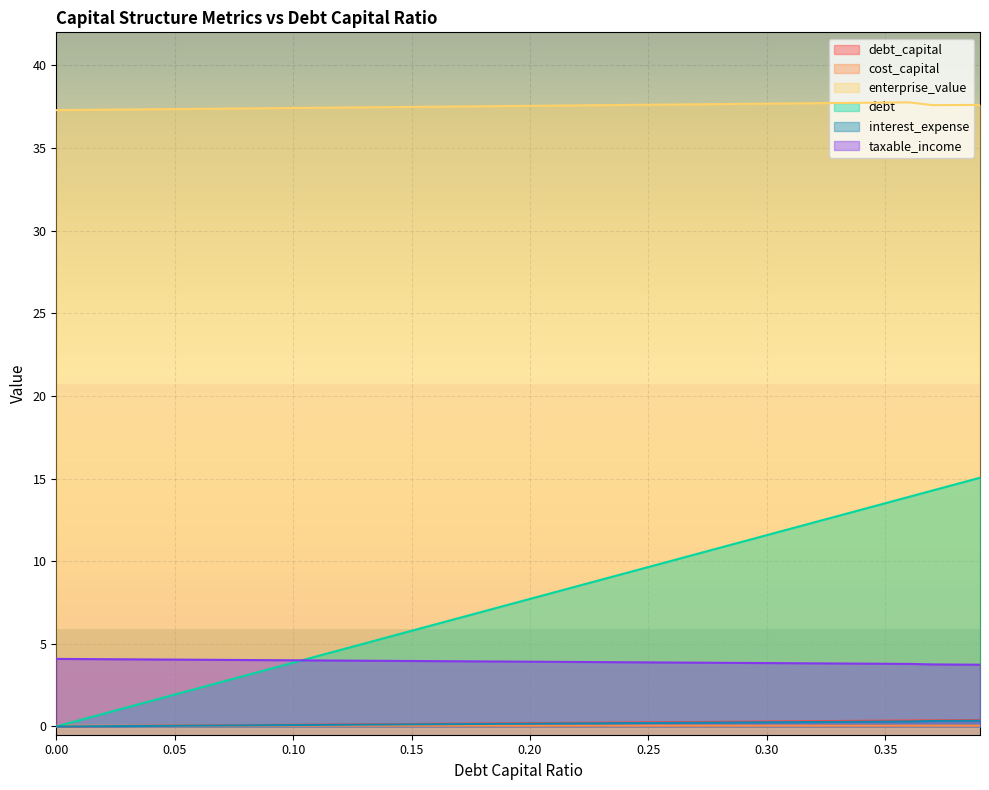

What is the sum of the debt_capital values at 0.23 and 0.28?

0.5